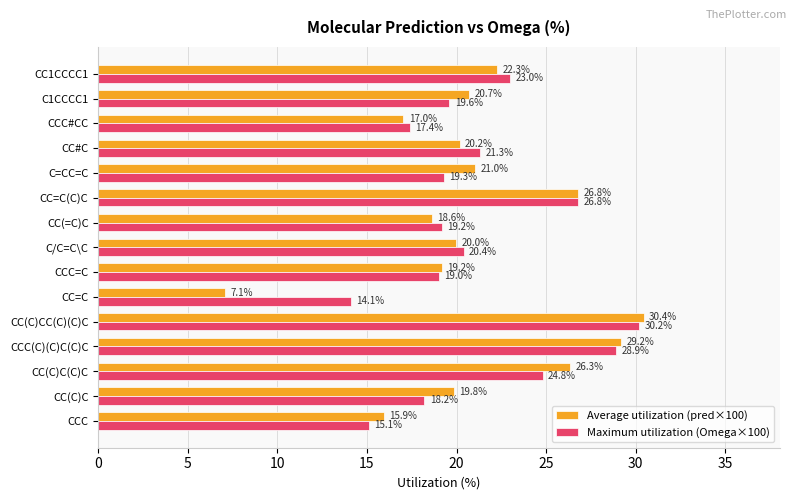

What is the difference between the maximum and minimum values in the Average utilization (pred×100) series?

23.3